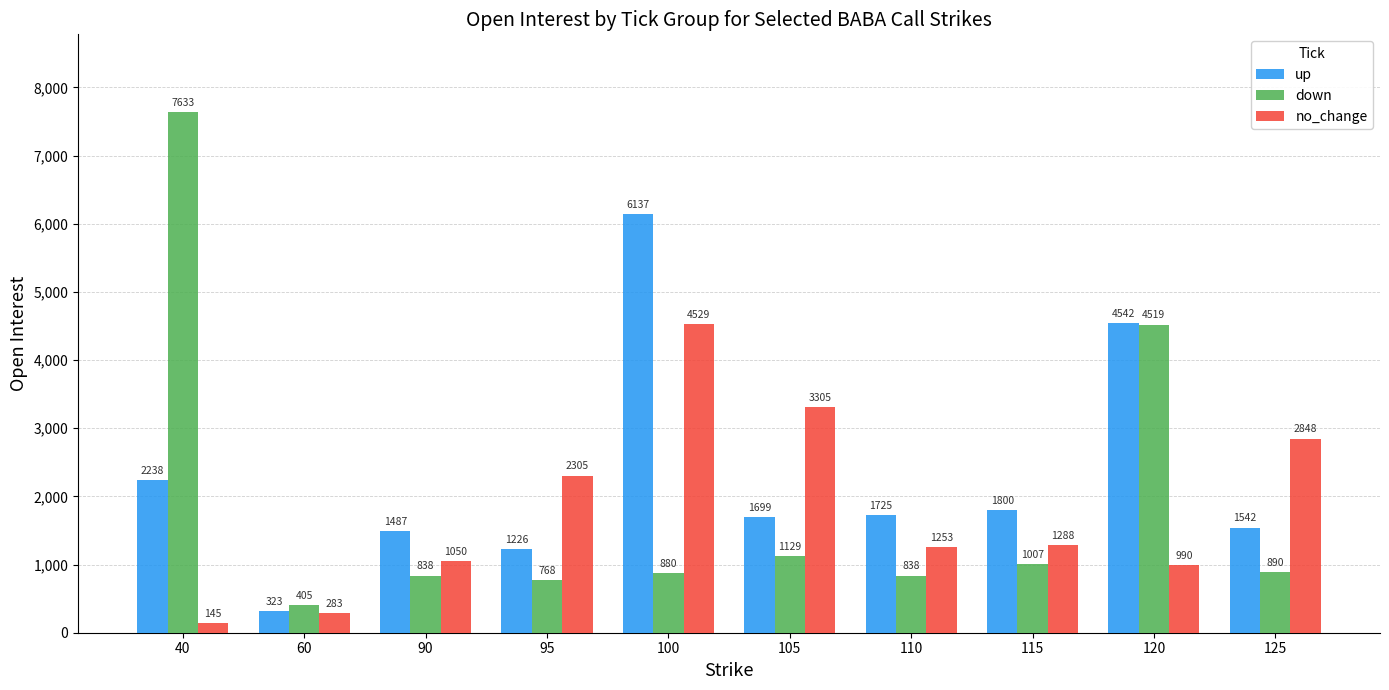

How many bars are there in total?

30